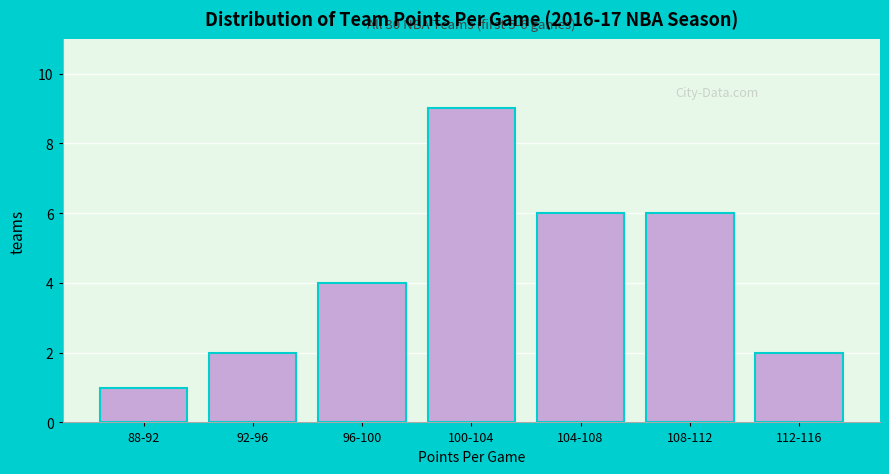

Reading left to right, what are all the values shown in this chart?

88-92=1	92-96=2	96-100=4	100-104=9	104-108=6	108-112=6	112-116=2